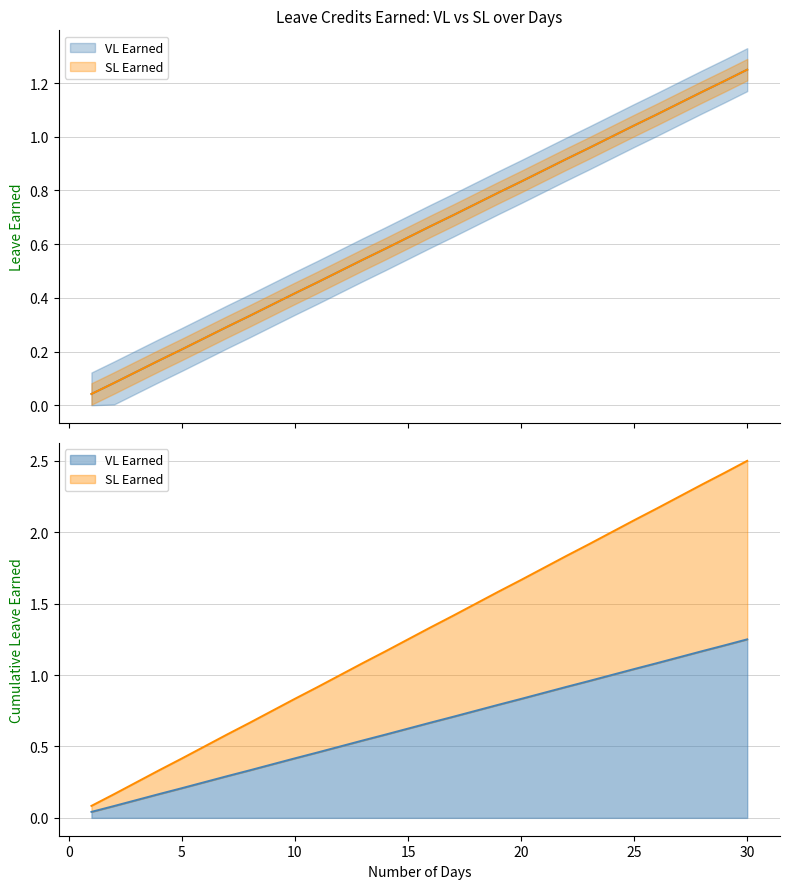

What is the value of the VL Earned point at the 2nd from the left?

0.1